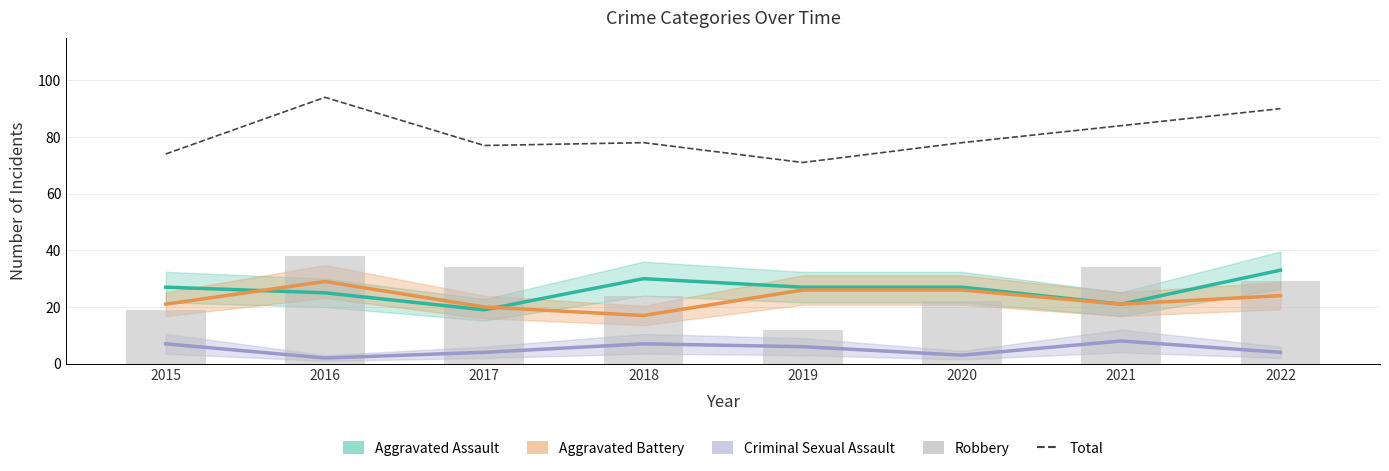

Which has a higher value, 2018 or 2021?

2021